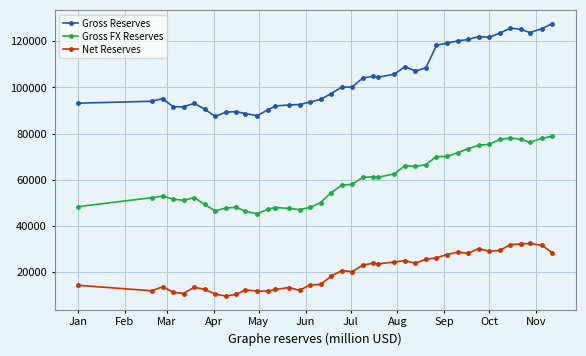

What is the value of the Net Reserves point at the 10th from the left?

10446.6